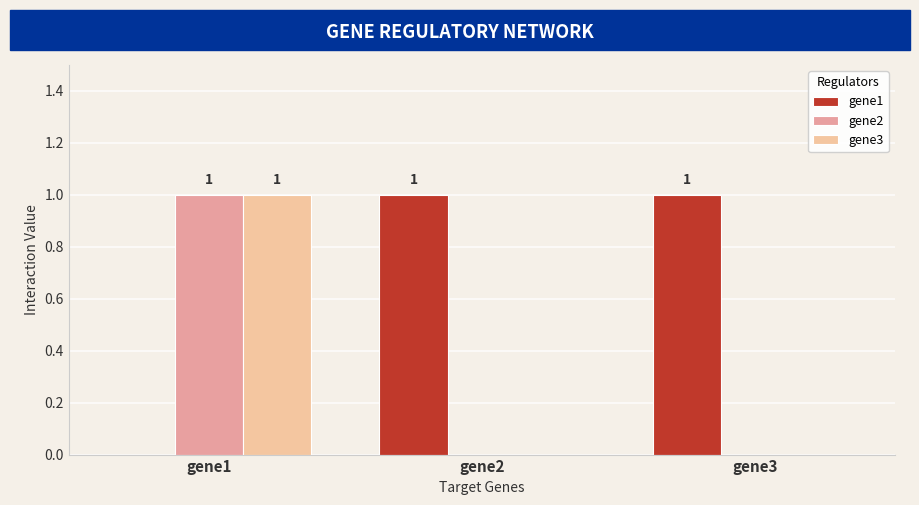

How many groups of bars are there?

3